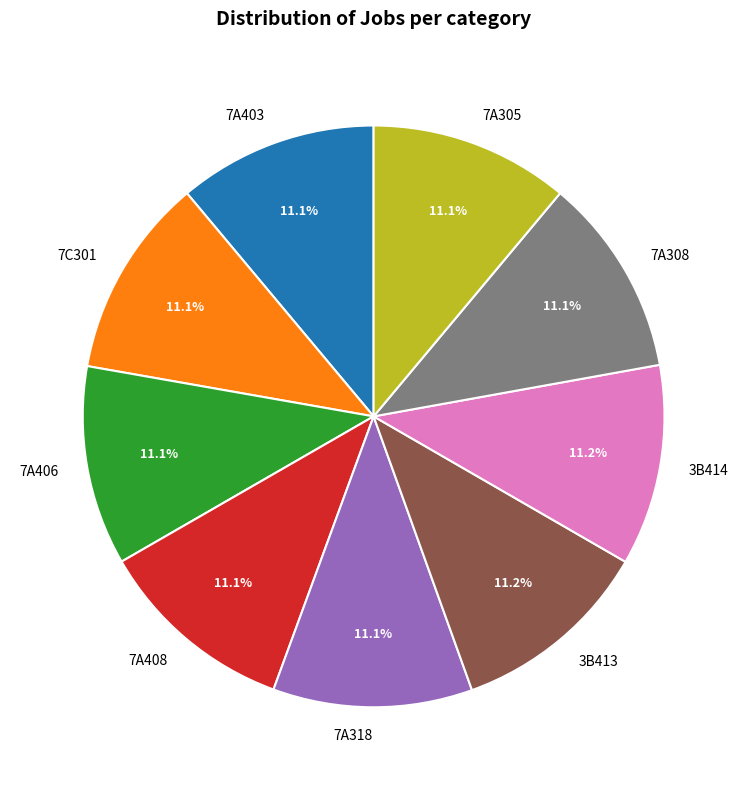

Does any single category account for the majority?

No